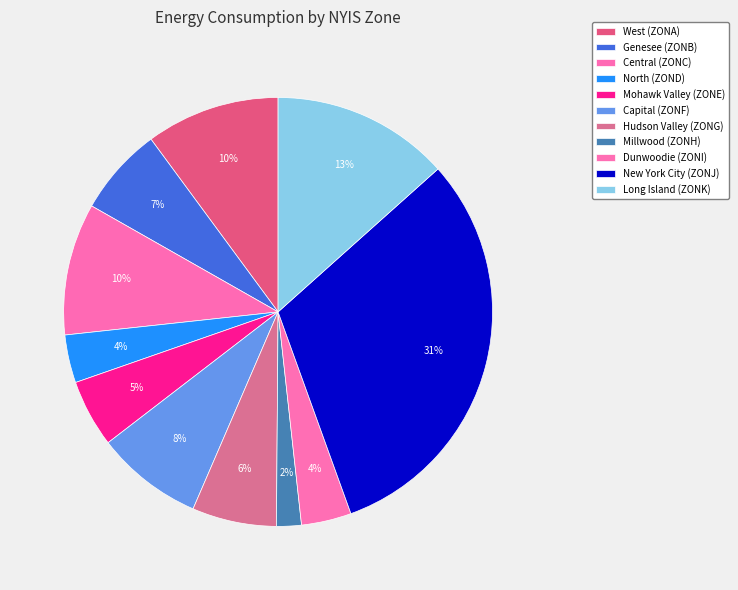

Does Central (ZONC) account for over 50% of the chart?

No